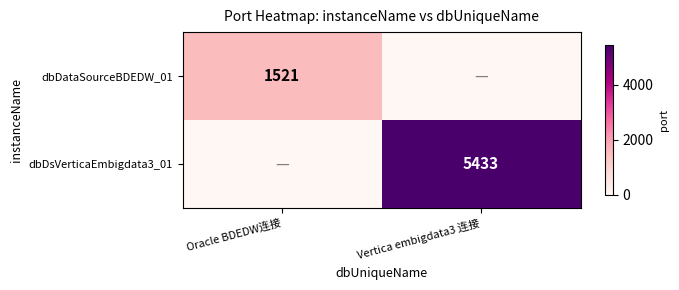

The value of dbDsVerticaEmbigdata3_01 at Vertica embigdata3 连接 is 5433. True or false?

True